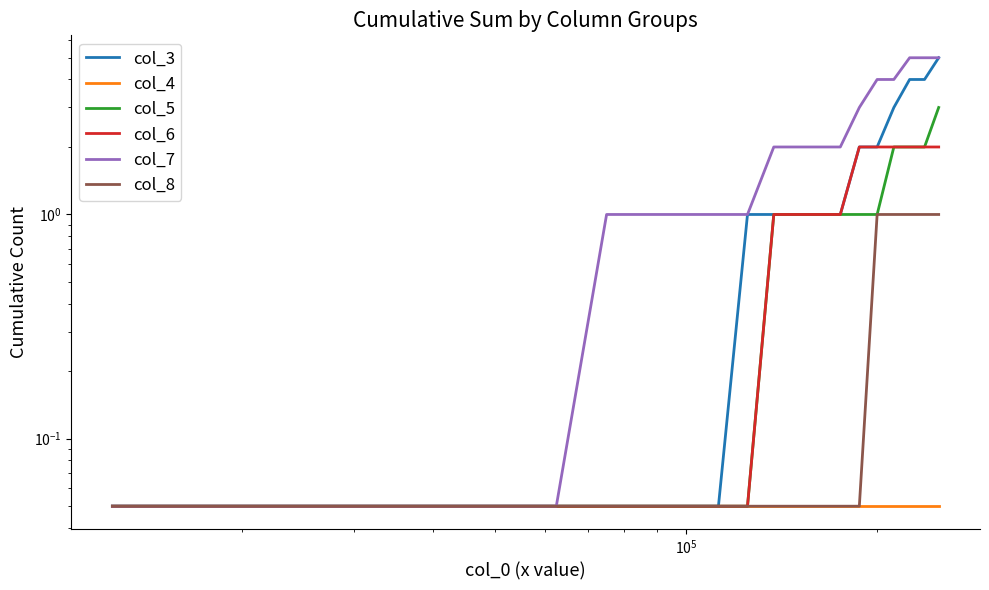

Is it true that col_4 equals 0.0 at 18?

False